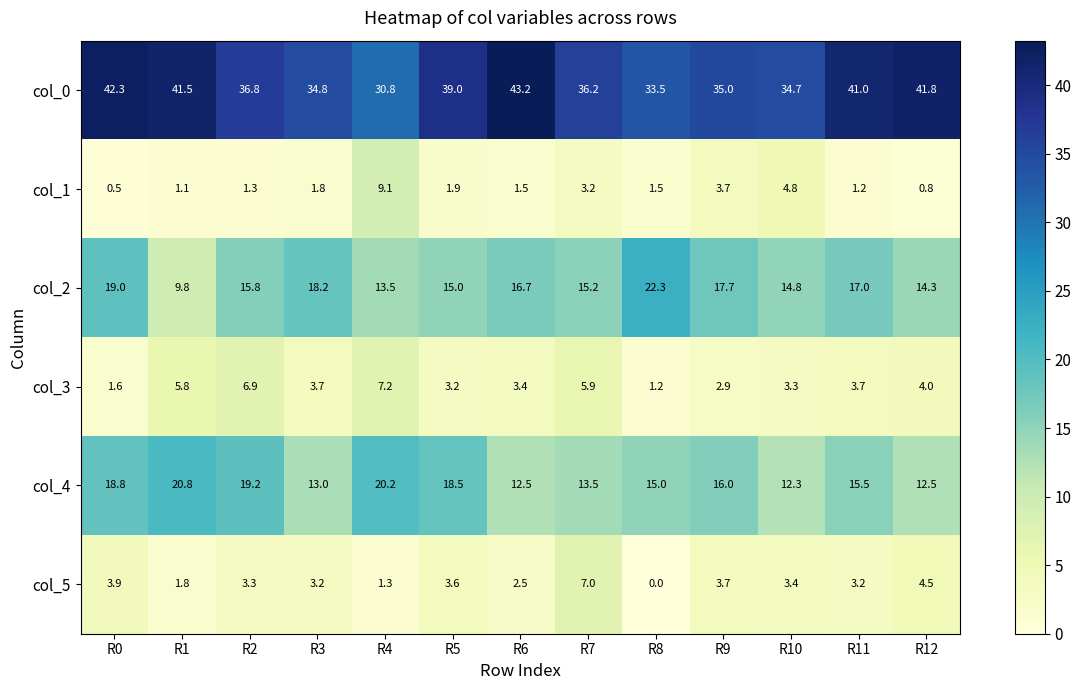

List the labels in order of col_2 value, largest first.

R8, R0, R3, R9, R11, R6, R2, R7, R5, R10, R12, R4, R1